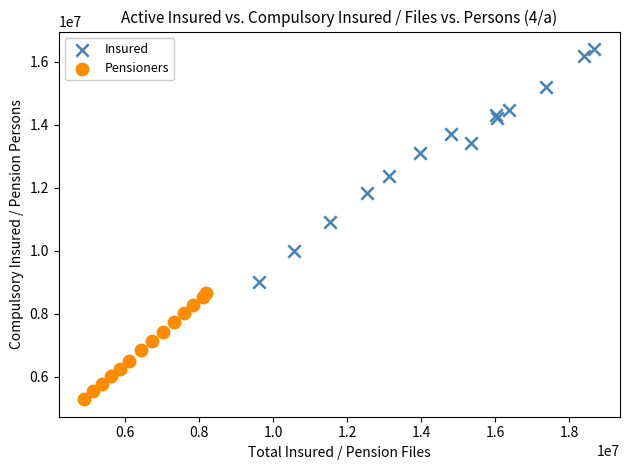

Which series contains the lowest Y value?

Pensioners